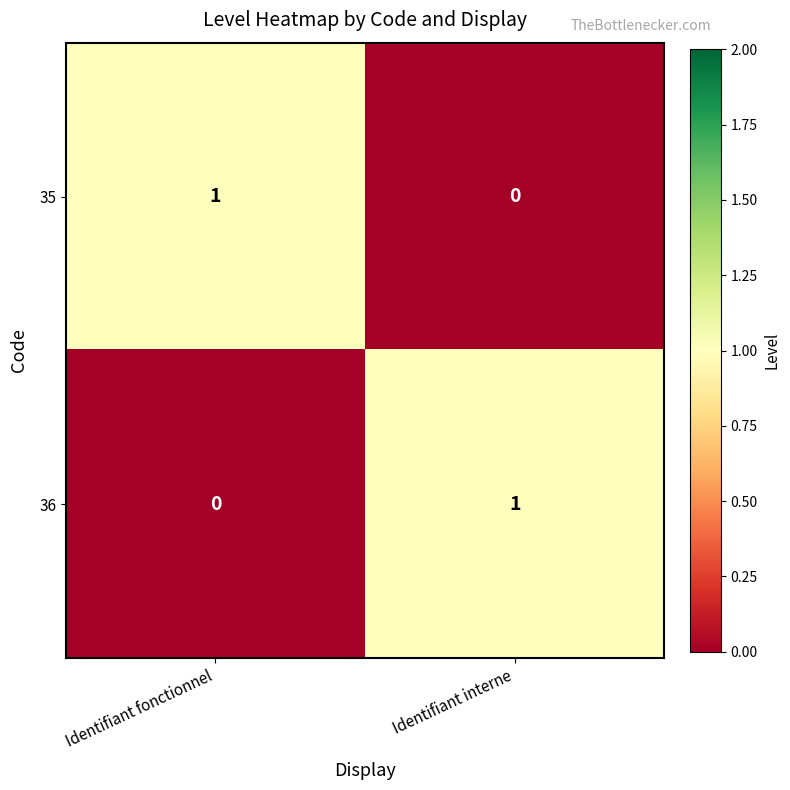

Rank the series at Identifiant fonctionnel from highest to lowest value.

35, 36